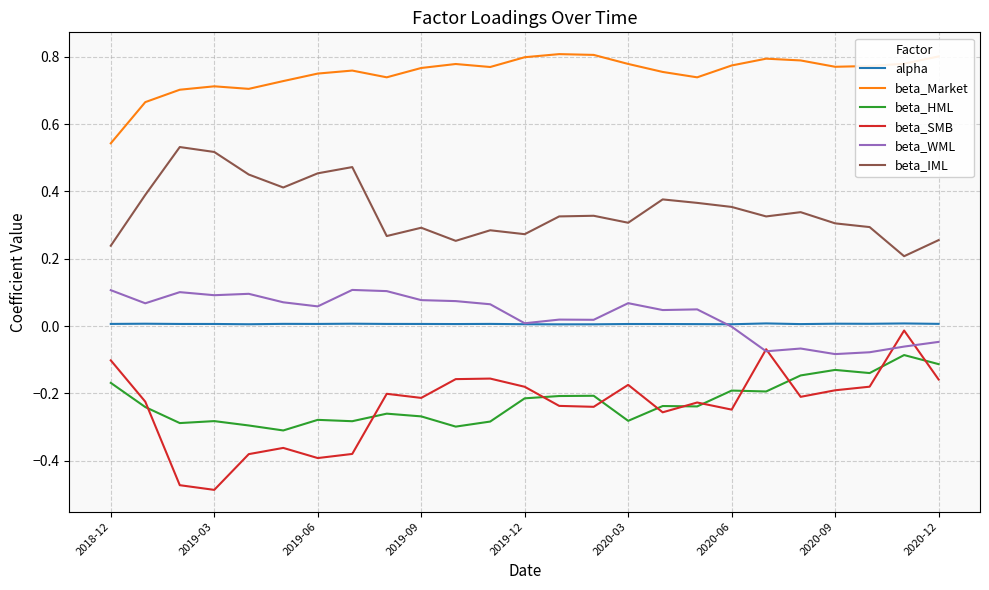

Which series has the largest range (max minus min)?

beta_SMB